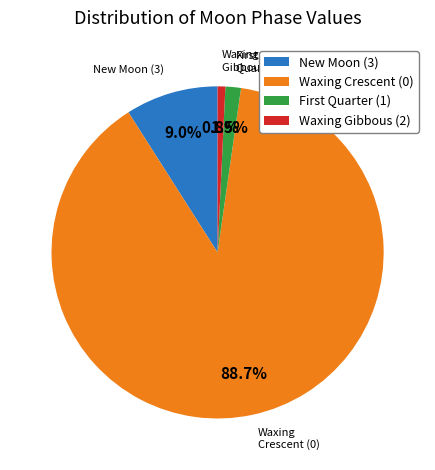

Rank the categories by value from lowest to highest.

Waxing Gibbous (2), First Quarter (1), New Moon (3), Waxing Crescent (0)